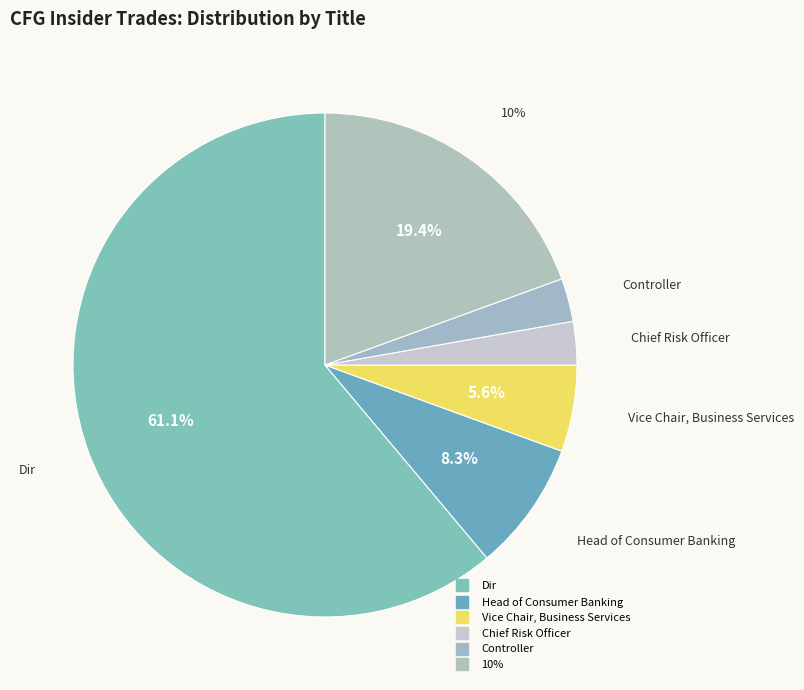

Which category has the smallest portion of the pie?

Chief Risk Officer